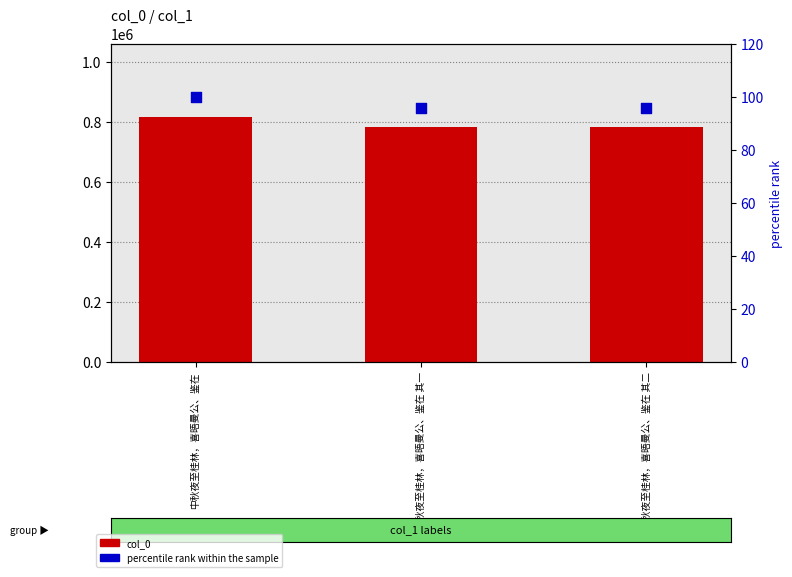

At which category is the sum across all series the highest?

中秋夜至桂林，喜晤曼公、鉴在